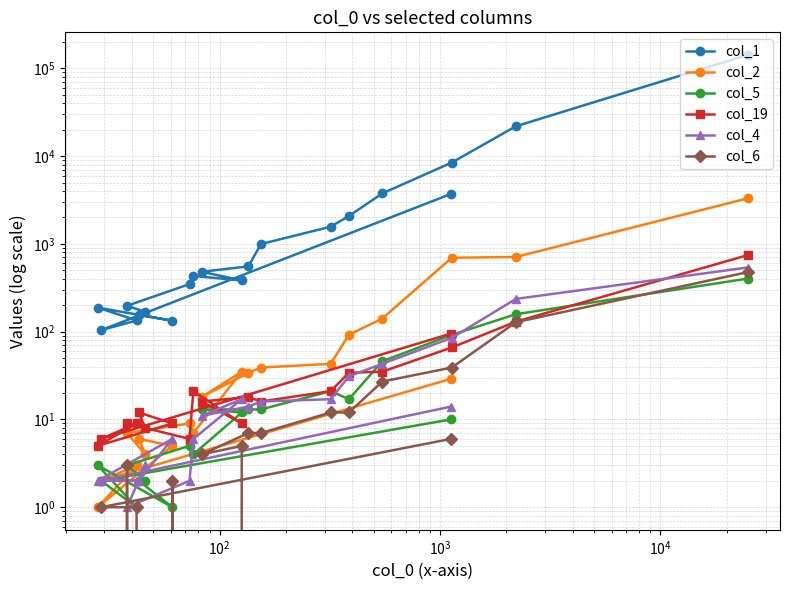

At how many categories does at least one series exceed 91328?

1